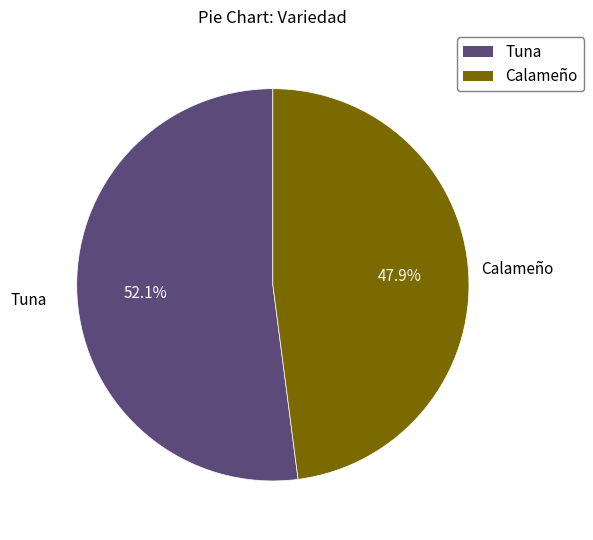

Which slice is the largest?

Tuna